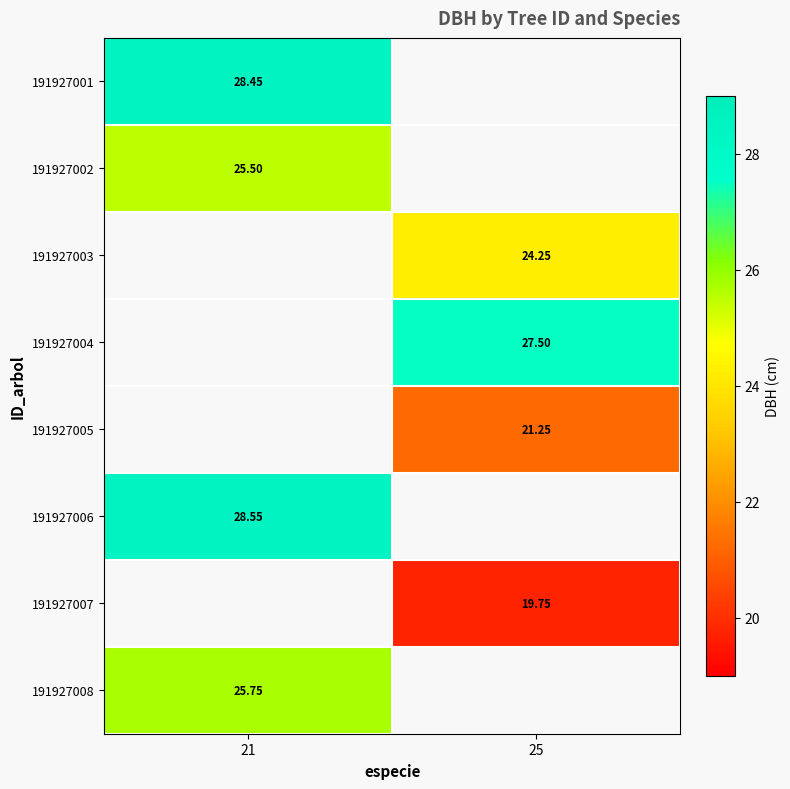

True or false: 191927005 has a value of 29.7 at 25.

False